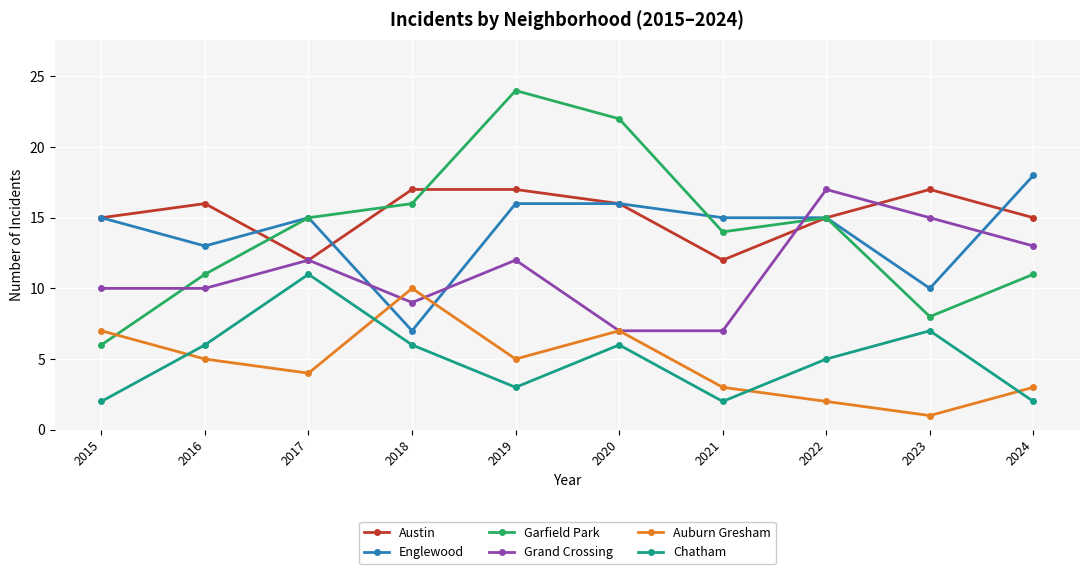

What value does the Chatham series have at 2017?

11